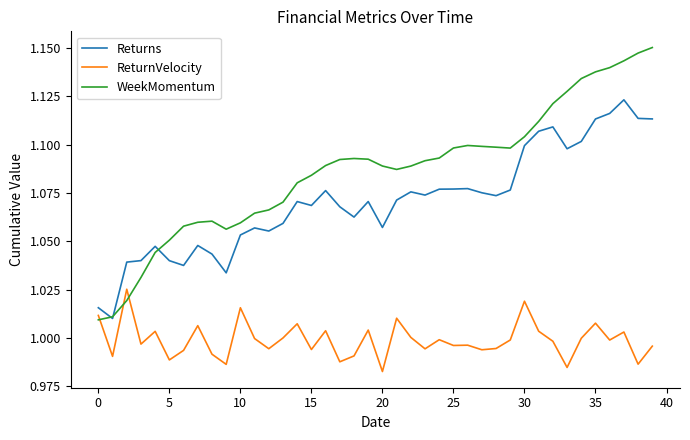

Which series has the largest total across all categories?

WeekMomentum